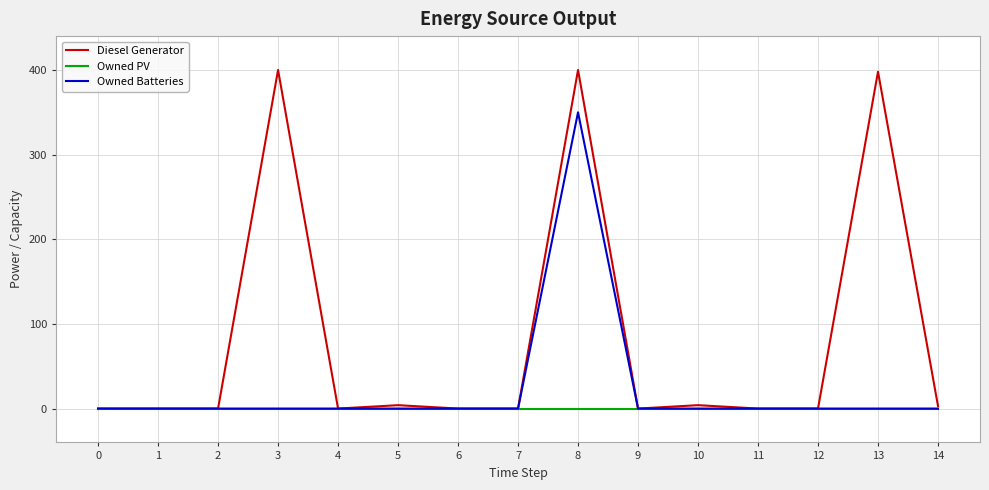

True or false: Owned Batteries has more than 0 points higher than both neighbors.

True